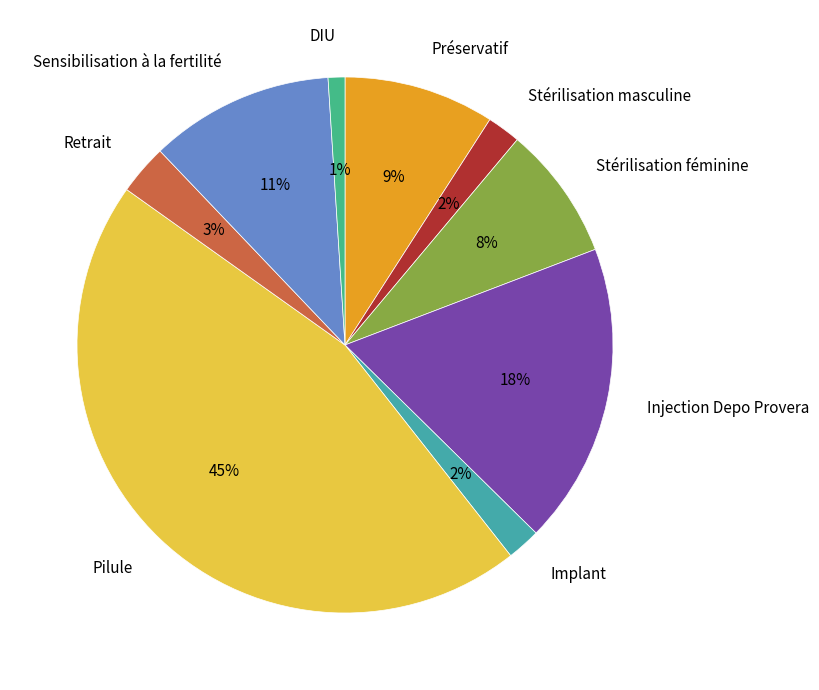

Do Pilule and Sensibilisation à la fertilité together represent more than half of the pie?

Yes